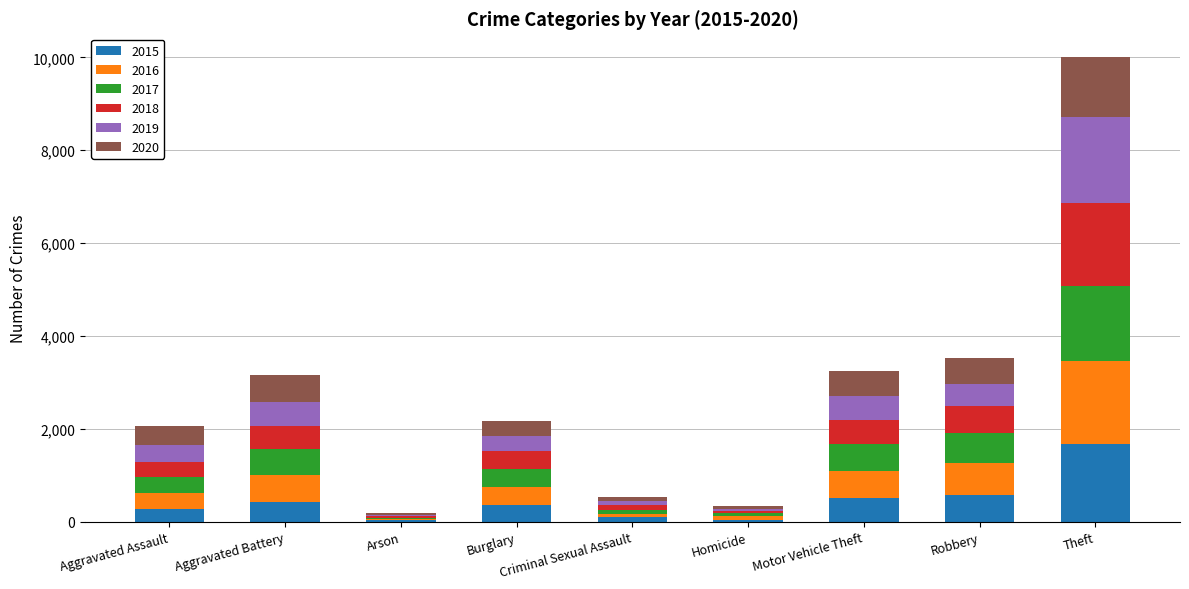

Count the number of data series in this chart.

6